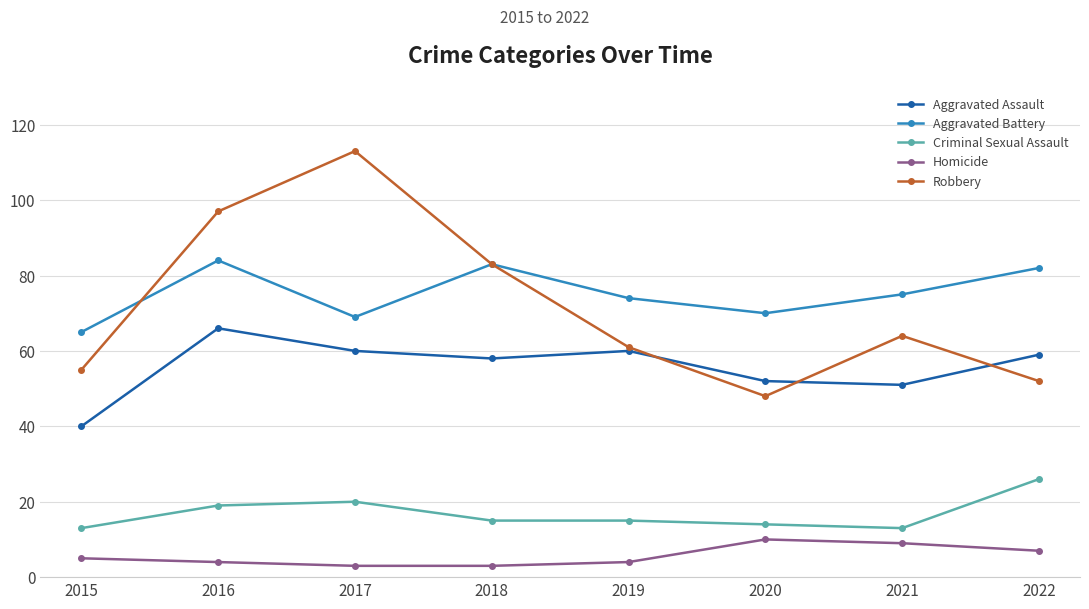

Where is the first local maximum for Aggravated Battery?

2016